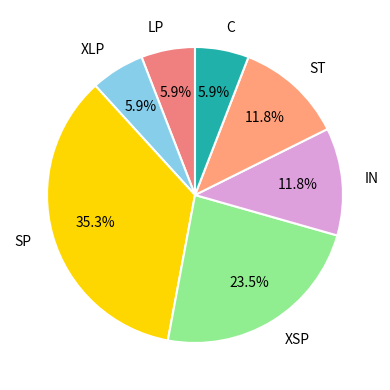

Does any single category account for the majority?

No